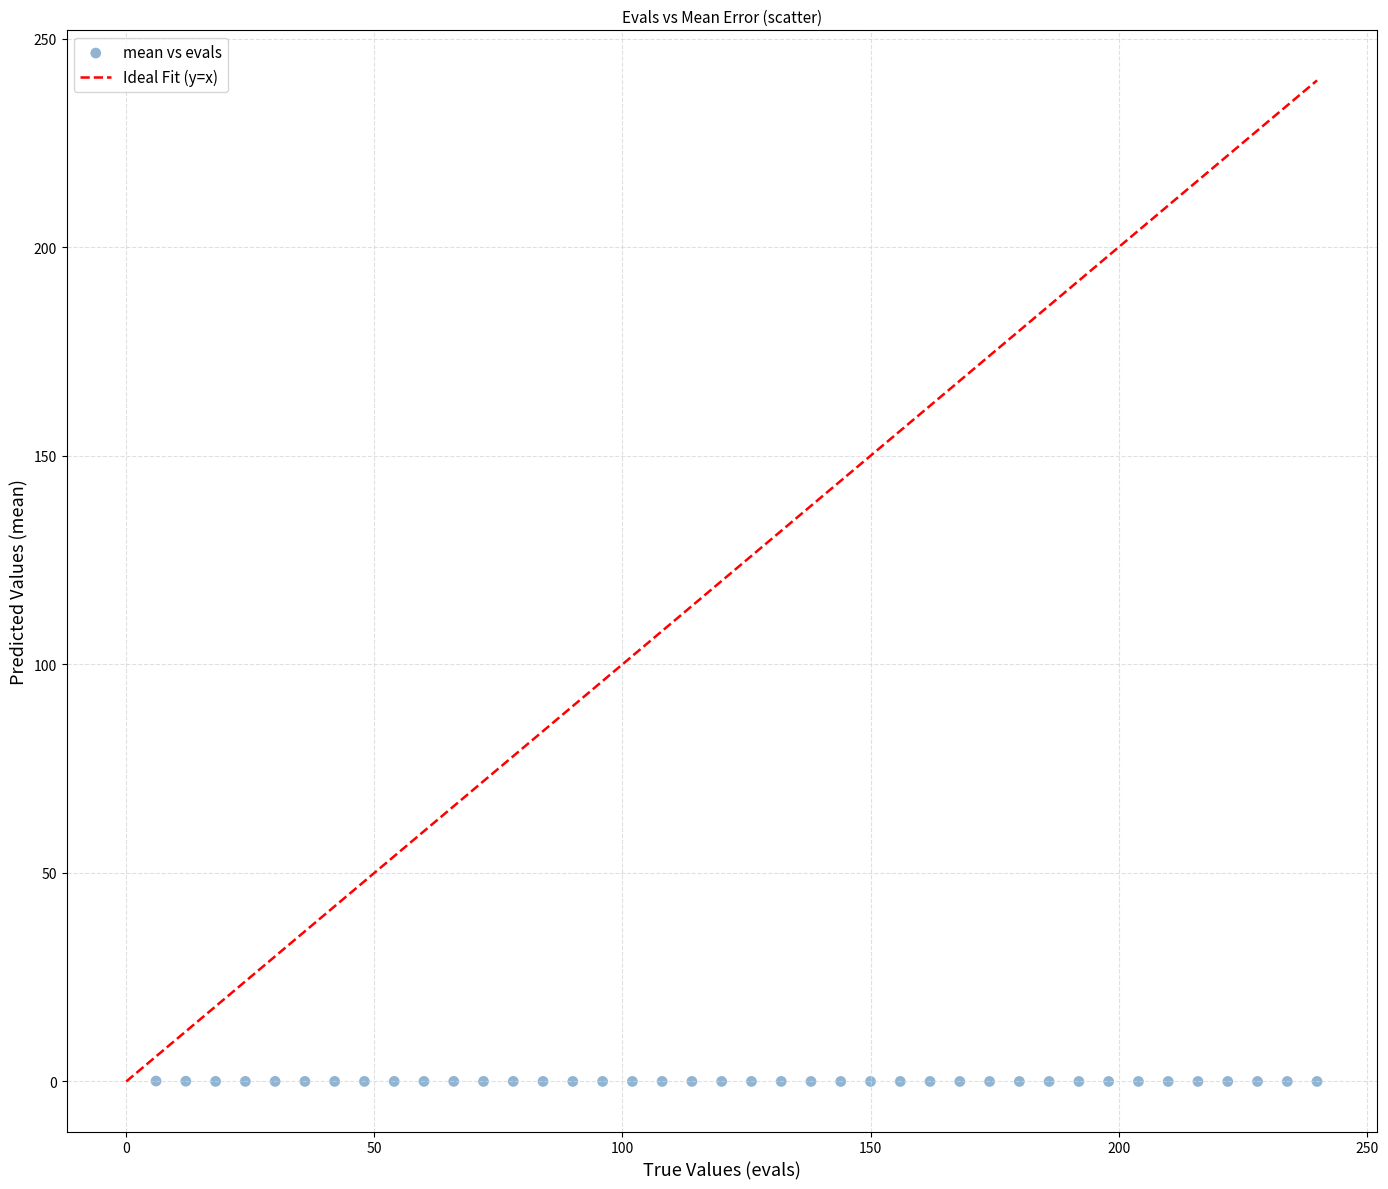

What is the range of X values (max minus min)?

234.0